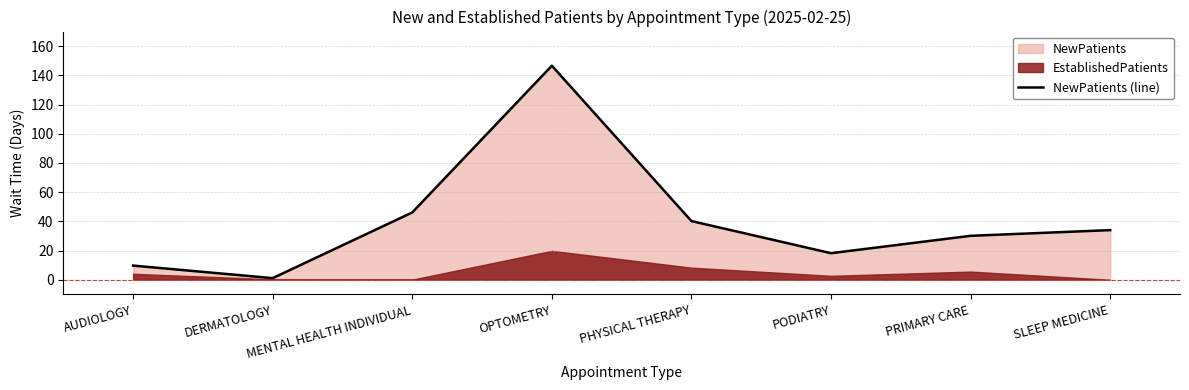

How many data points are less than 34?

4